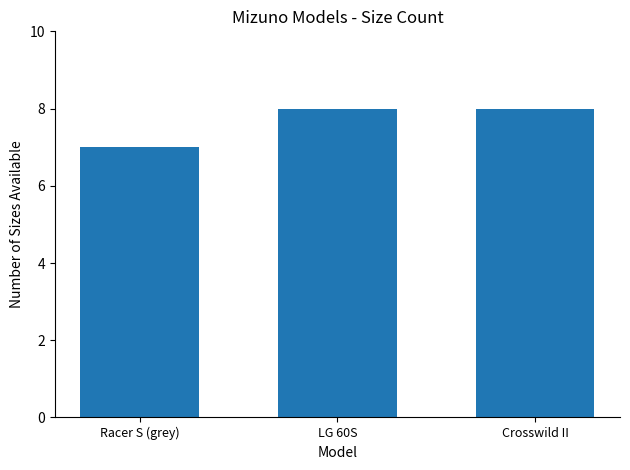

What is the minimum value shown in the chart?

7